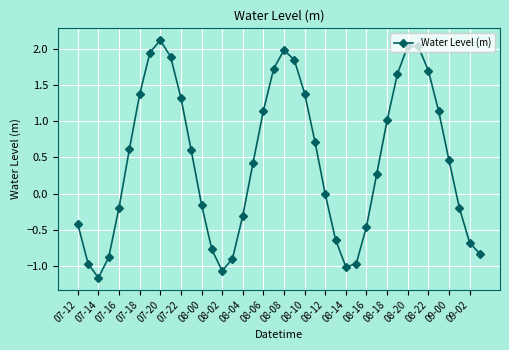

What is the difference between the maximum and second lowest values?

3.2